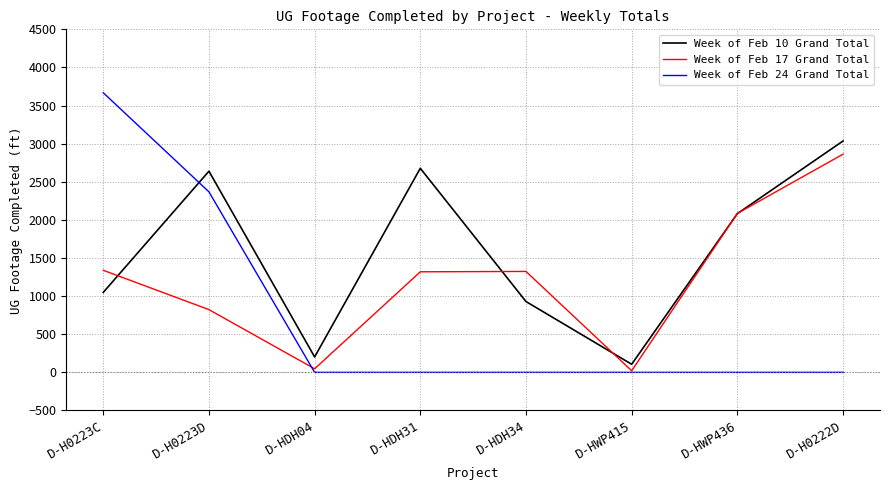

At which category does Week of Feb 10 Grand Total reach its first local peak?

D-H0223D